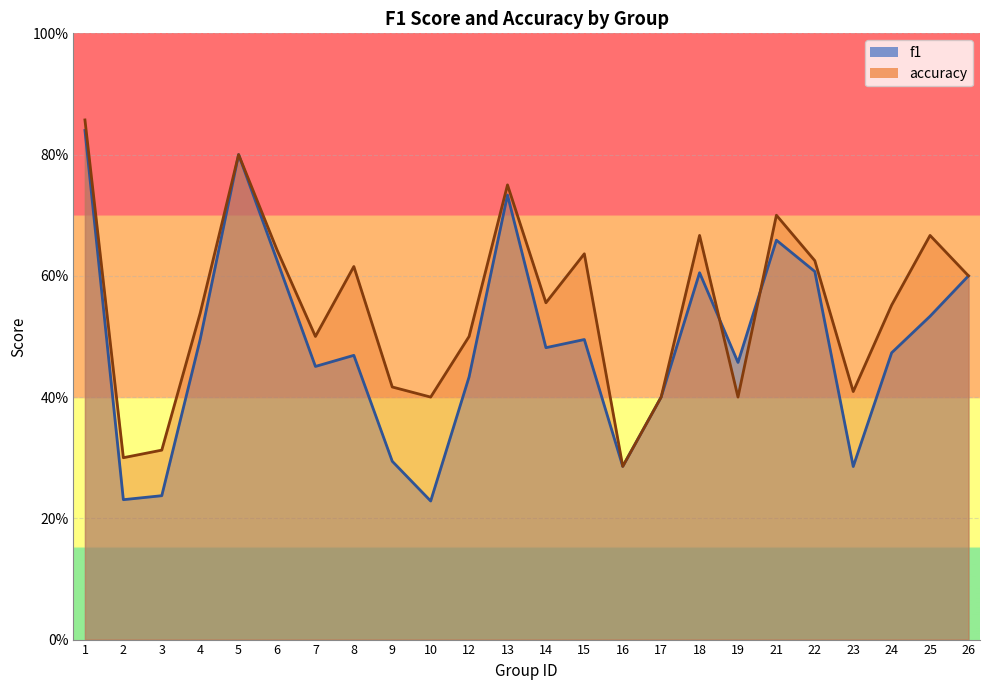

True or false: f1 has a value of 0.4 at 21.

False